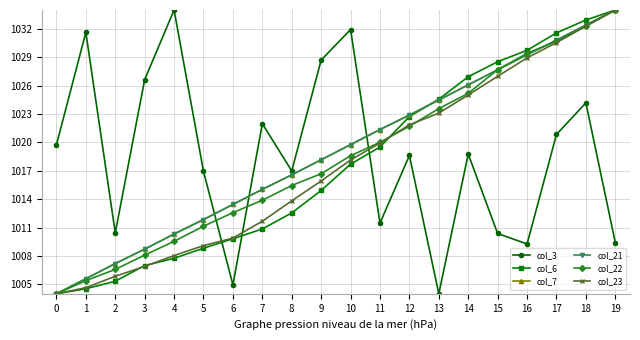

Is it true that col_21 equals 1004.0 at 0?

True